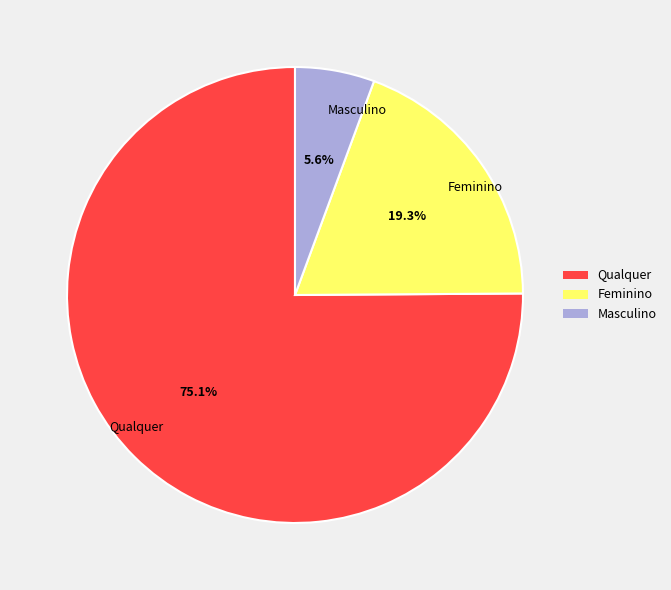

Approximately how many times larger is the value at Feminino compared to Masculino?

3.4